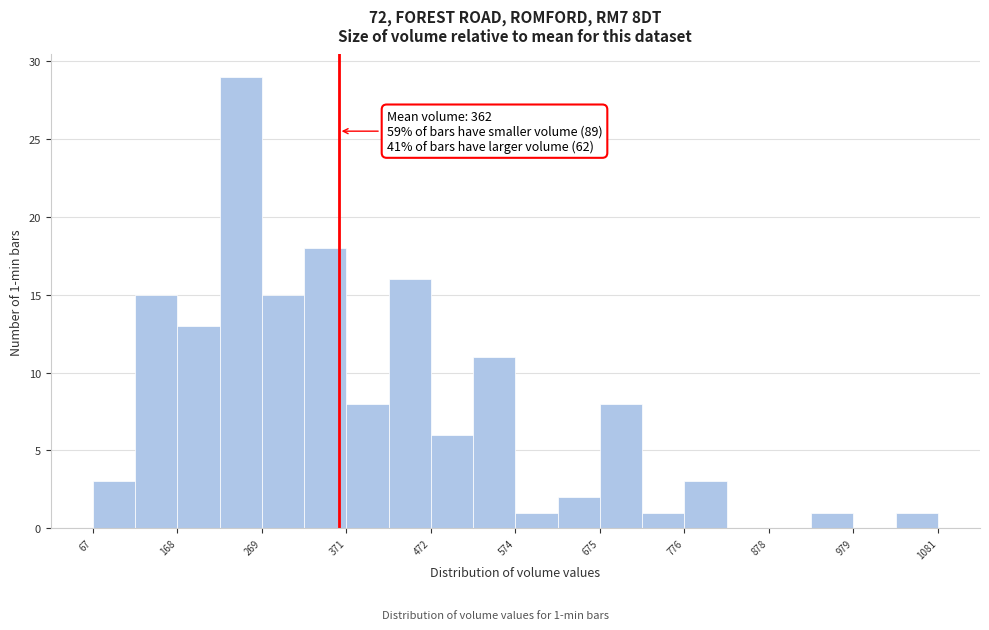

Around what value on the x-axis is the tallest bar? Give the approximate position of its centre, as read against the axis.

240